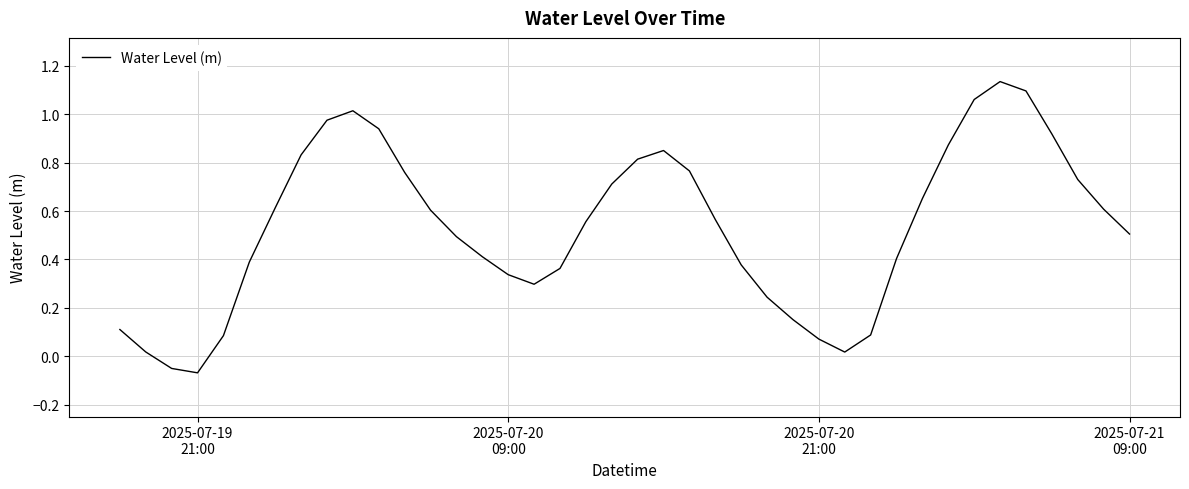

Does the chart have visible grid lines?

Yes